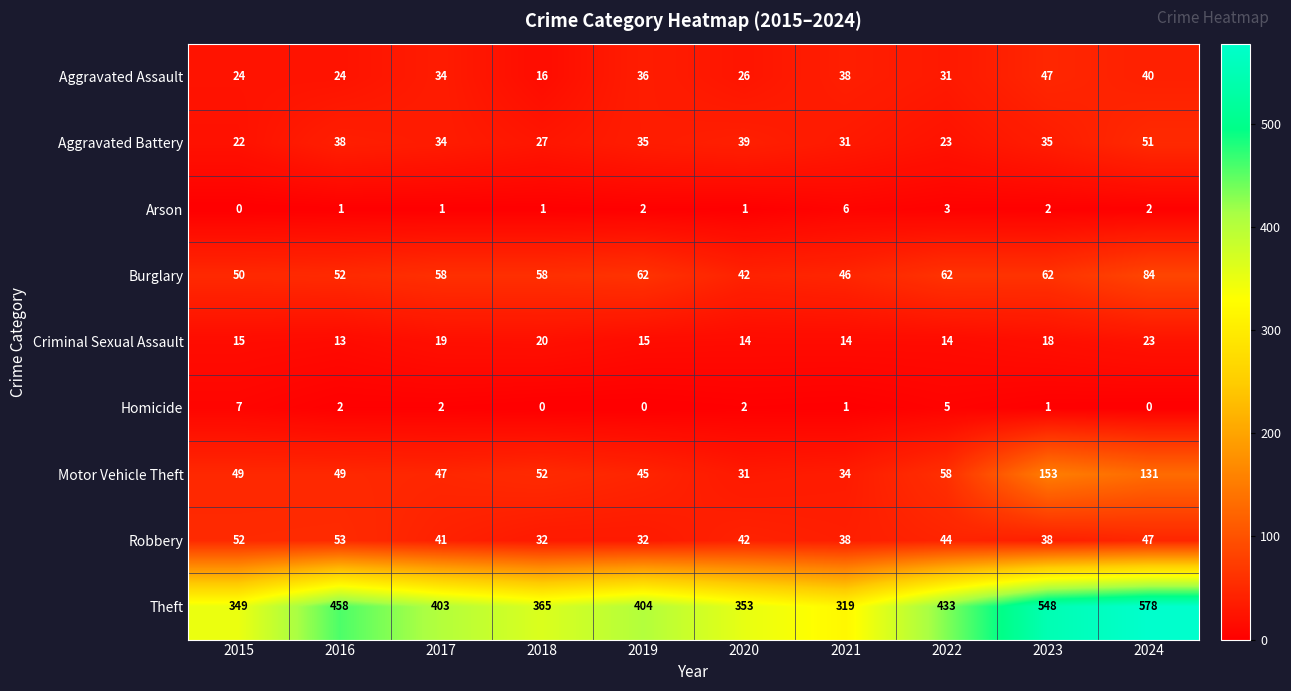

Is it true that Aggravated Battery equals 13 at 2018?

False